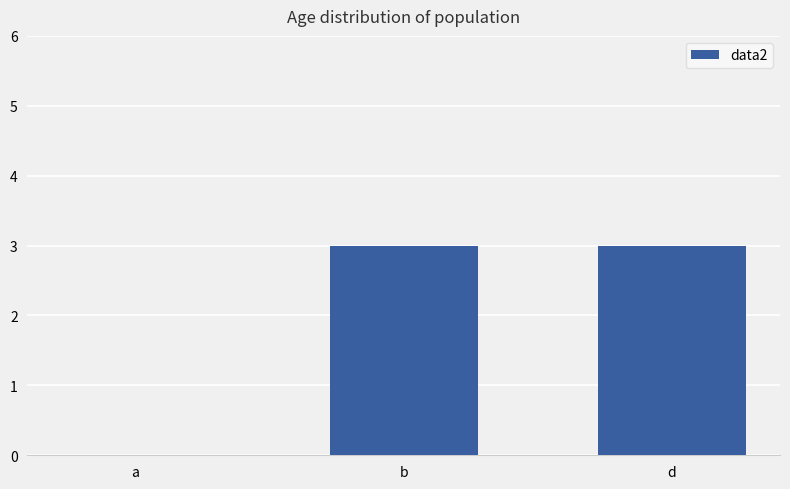

Where is the data nearest to the value 1?

a